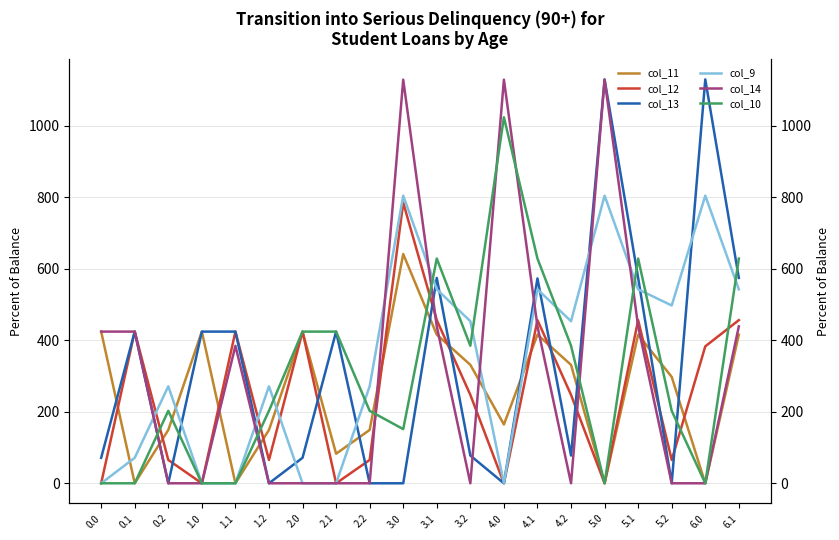

Reading left to right, transcribe all the data shown in this chart.

col_11: 0.0=424.0	0.1=0.0	0.2=149.1	1.0=424.0	1.1=0.0	1.2=149.1	2.0=424.0	2.1=82.7	2.2=149.1	3.0=640.9	3.1=415.4	3.2=331.1	4.0=164.3	4.1=415.4	4.2=331.1	5.0=0.0	5.1=415.4	5.2=297.4	6.0=0.0	6.1=415.4
col_12: 0.0=0.0	0.1=424.0	0.2=65.2	1.0=0.0	1.1=424.0	1.2=65.2	2.0=424.0	2.1=0.0	2.2=65.2	3.0=784.4	3.1=456.1	3.2=247.2	4.0=0.0	4.1=456.1	4.2=247.2	5.0=0.0	5.1=456.1	5.2=65.2	6.0=382.8	6.1=456.1
col_13: 0.0=71.2	0.1=424.0	0.2=0.0	1.0=424.0	1.1=424.0	1.2=0.0	2.0=71.2	2.1=424.0	2.2=0.0	3.0=0.0	3.1=574.0	3.2=77.6	4.0=0.0	4.1=572.7	4.2=77.6	5.0=1129.0	5.1=574.0	5.2=0.0	6.0=1129.0	6.1=574.0
col_9: 0.0=0.0	0.1=71.2	0.2=271.1	1.0=0.0	1.1=0.0	1.2=271.1	2.0=0.0	2.1=0.0	2.2=271.1	3.0=804.0	3.1=542.1	3.2=453.1	4.0=0.0	4.1=542.1	4.2=453.1	5.0=804.0	5.1=542.1	5.2=497.1	6.0=804.0	6.1=542.1
col_14: 0.0=424.0	0.1=424.0	0.2=0.0	1.0=0.0	1.1=384.2	1.2=0.0	2.0=0.0	2.1=0.0	2.2=0.0	3.0=1128.3	3.1=438.6	3.2=0.0	4.0=1128.3	4.1=438.6	4.2=0.0	5.0=1128.3	5.1=438.6	5.2=0.0	6.0=0.0	6.1=438.6
col_10: 0.0=0.0	0.1=0.0	0.2=202.5	1.0=0.0	1.1=0.0	1.2=202.5	2.0=424.0	2.1=424.0	2.2=202.5	3.0=151.4	3.1=628.1	3.2=384.5	4.0=1023.2	4.1=628.1	4.2=384.5	5.0=0.0	5.1=628.1	5.2=202.5	6.0=0.0	6.1=628.1